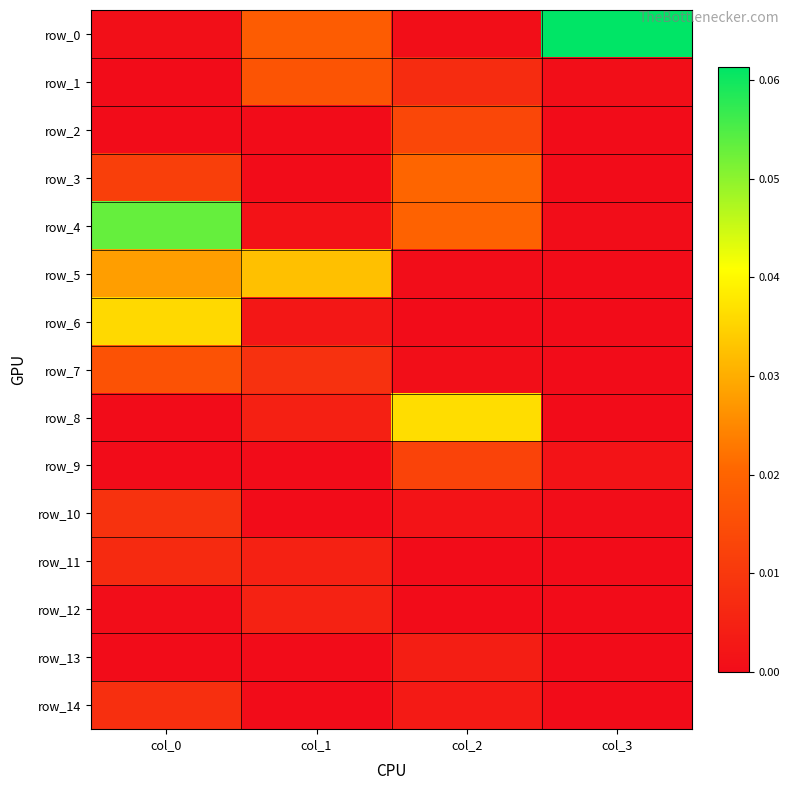

Reading left to right, what are all the values shown in this chart?

row_0: 0.0	0.0	0.0	0.1
row_1: 0.0	0.0	0.0	0.0
row_2: 0.0	0.0	0.0	0.0
row_3: 0.0	0.0	0.0	0.0
row_4: 0.1	0.0	0.0	0.0
row_5: 0.0	0.0	0.0	0.0
row_6: 0.0	0.0	0.0	0.0
row_7: 0.0	0.0	0.0	0.0
row_8: 0.0	0.0	0.0	0.0
row_9: 0.0	0.0	0.0	0.0
row_10: 0.0	0.0	0.0	0.0
row_11: 0.0	0.0	0.0	0.0
row_12: 0.0	0.0	0.0	0.0
row_13: 0.0	0.0	0.0	0.0
row_14: 0.0	0.0	0.0	0.0